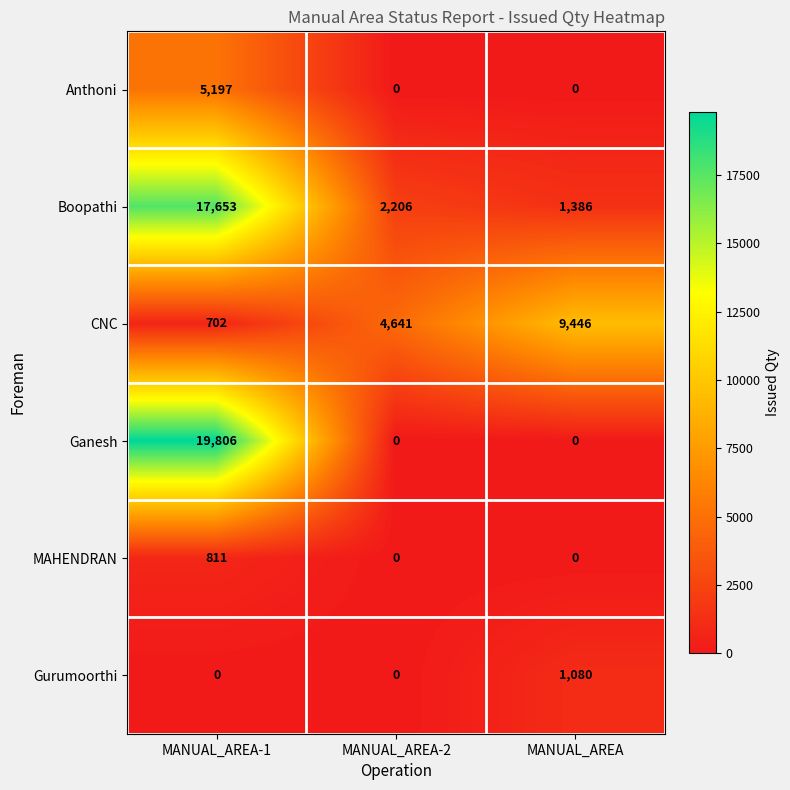

How many data points does each series have?

3